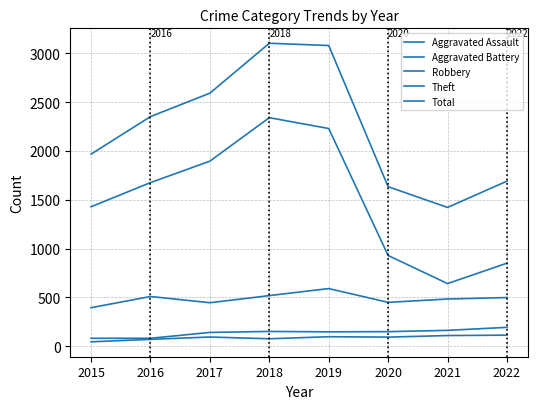

Does the chart display data point markers on the line(s)?

No